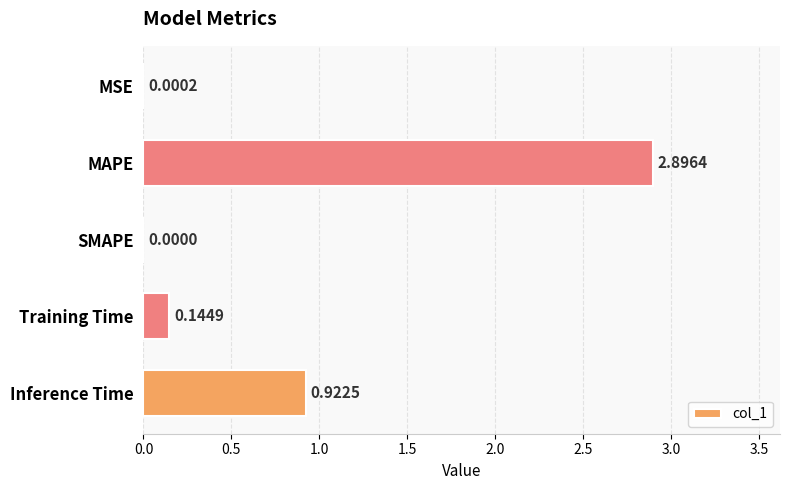

At which label is the value closest to 1?

Inference Time